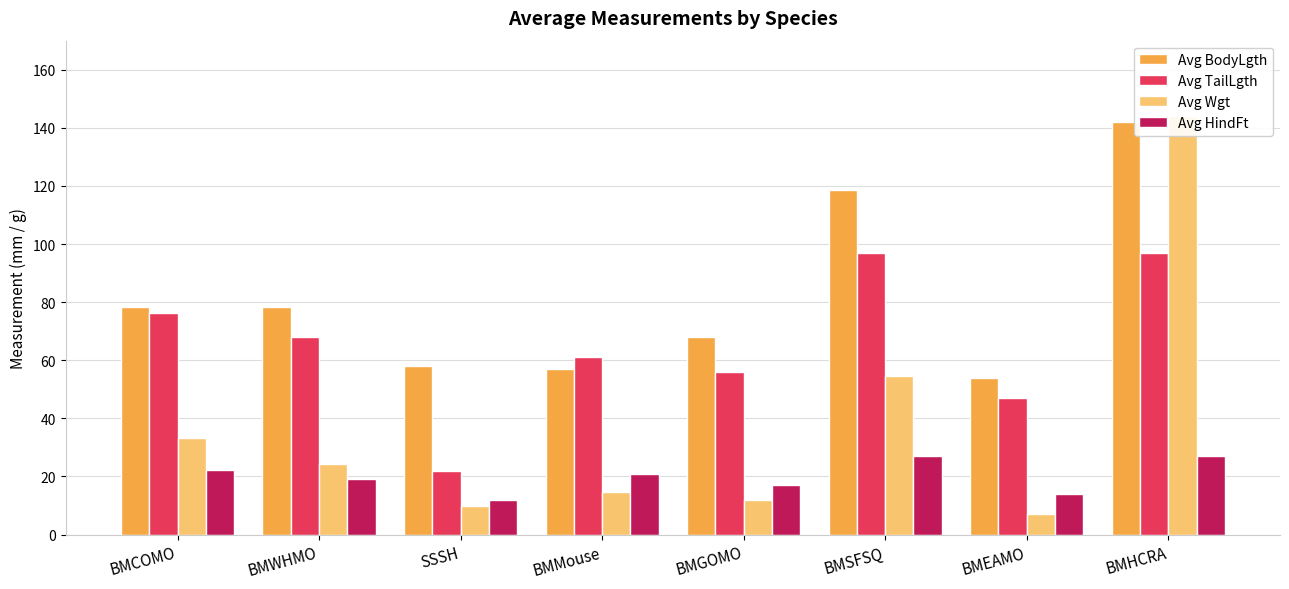

Reading right to left, transcribe all the data shown in this chart.

Avg BodyLgth: BMHCRA=142.0	BMEAMO=54.0	BMSFSQ=118.5	BMGOMO=68.0	BMMouse=57.0	SSSH=58.0	BMWHMO=78.4	BMCOMO=78.4
Avg TailLgth: BMHCRA=97.0	BMEAMO=47.0	BMSFSQ=97.0	BMGOMO=56.0	BMMouse=61.0	SSSH=22.0	BMWHMO=67.9	BMCOMO=76.1
Avg Wgt: BMHCRA=144.0	BMEAMO=7.0	BMSFSQ=54.5	BMGOMO=12.0	BMMouse=14.5	SSSH=10.0	BMWHMO=24.2	BMCOMO=33.1
Avg HindFt: BMHCRA=27.0	BMEAMO=14.0	BMSFSQ=27.0	BMGOMO=17.0	BMMouse=21.0	SSSH=12.0	BMWHMO=19.3	BMCOMO=22.1